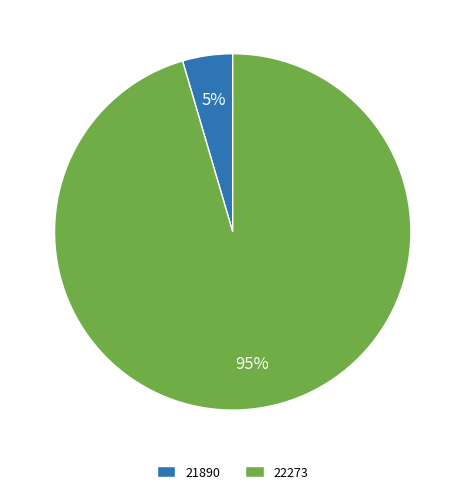

What percentage is the 22273 slice, to the nearest percent?

95%